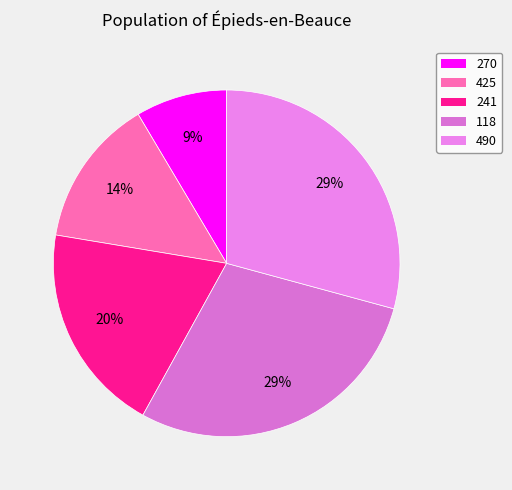

Between 270 and 425, which is larger?

425